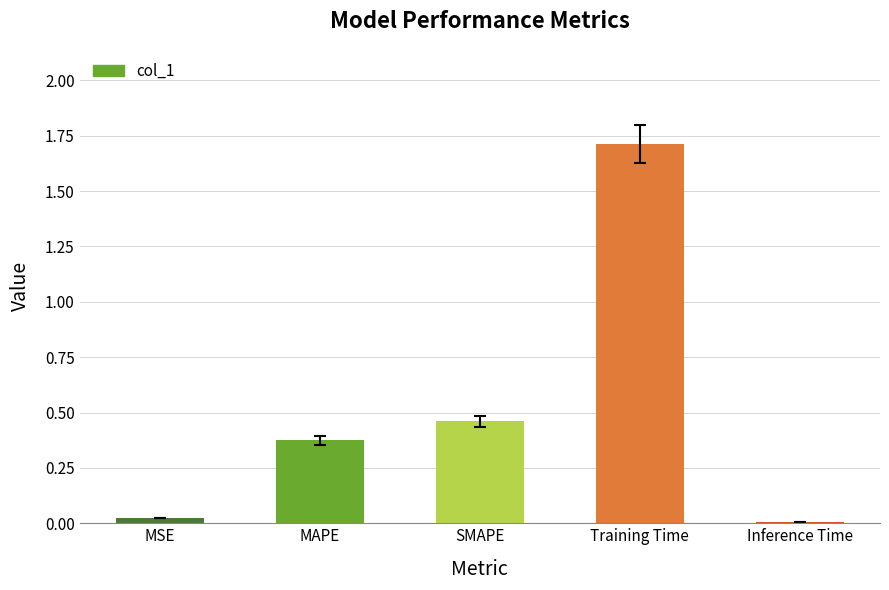

What is the difference between the maximum and minimum values?

1.7